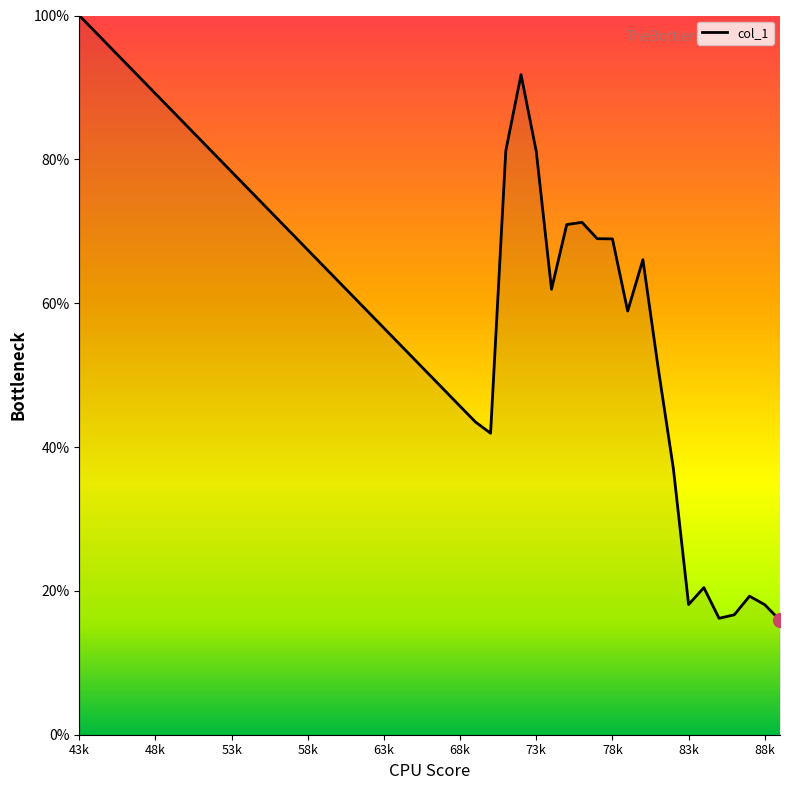

What is the maximum value shown in the chart?

100.0